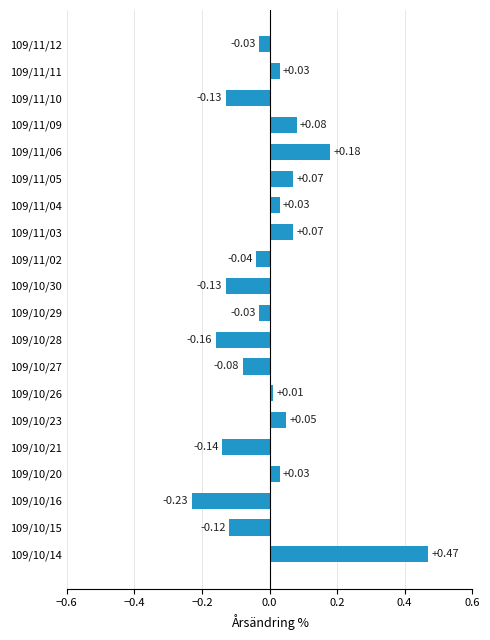

What is the change in value from 109/10/14 to 109/10/20?

-0.4